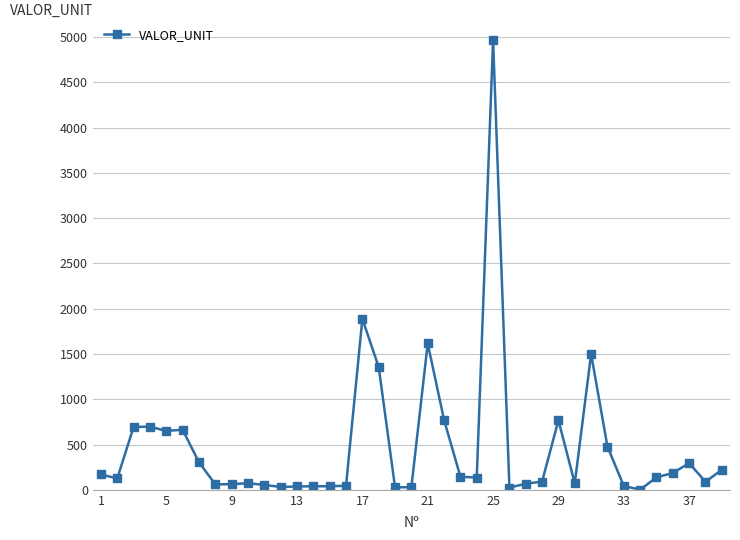

Does the chart have visible grid lines?

Yes